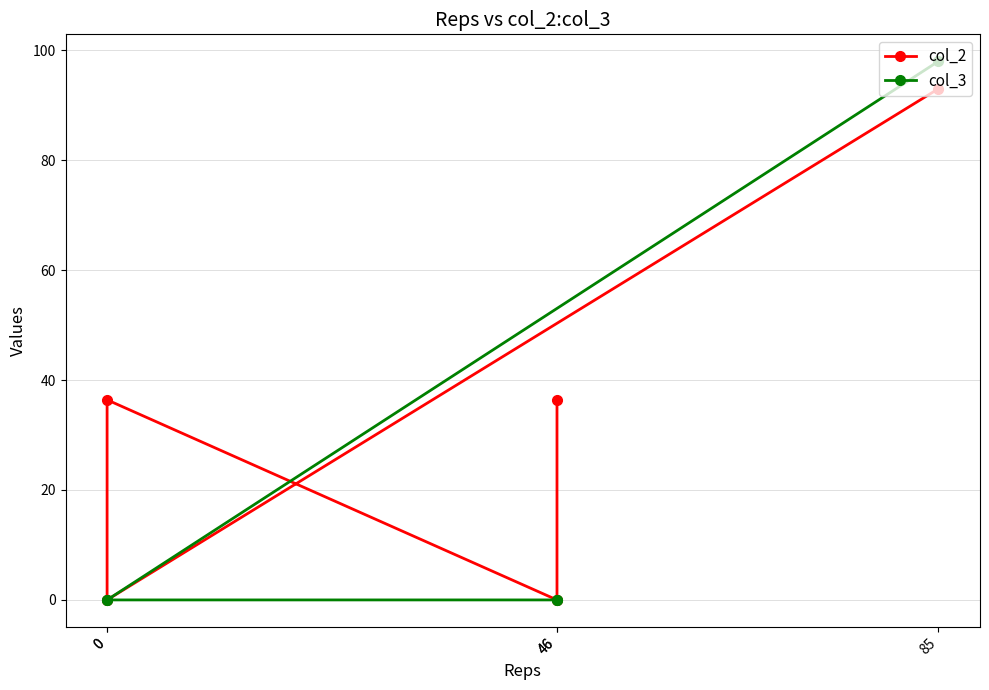

What is the difference between the col_3 values at 85 and 46?

98.0